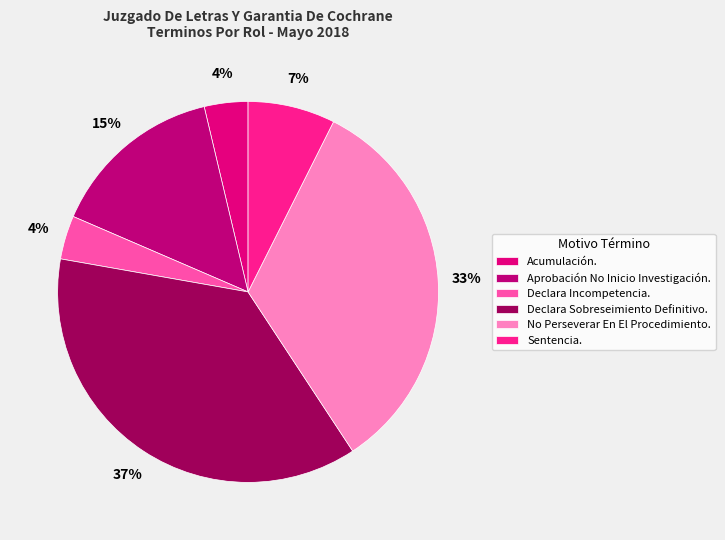

Is there any slice that represents more than half of the pie?

No